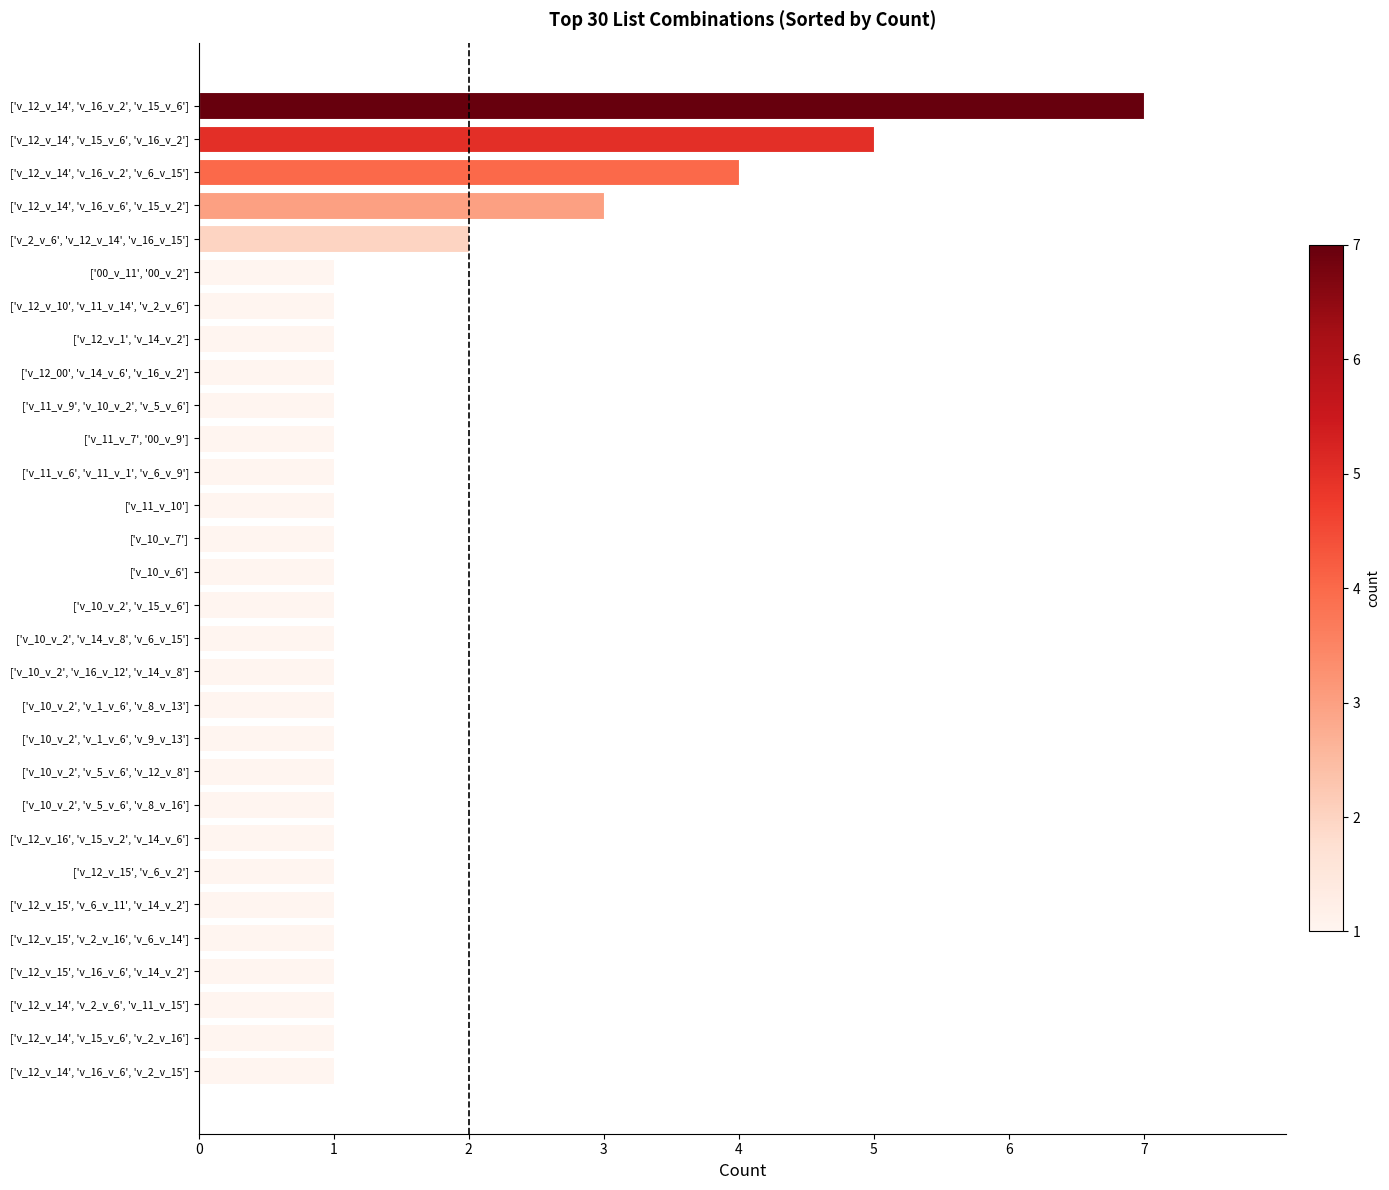

Count the values in the range 1 to 2.

26